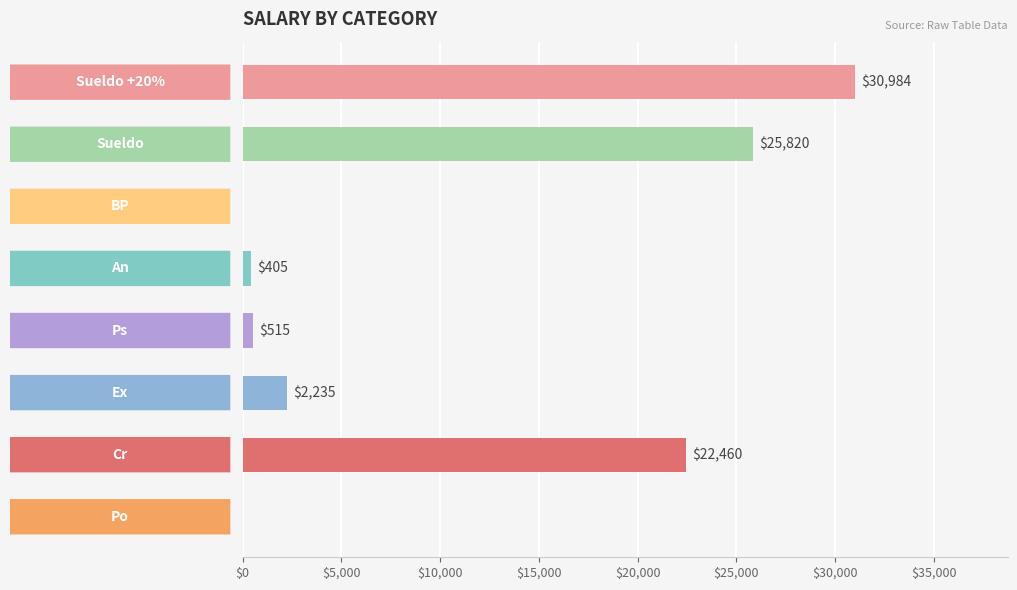

What is the maximum value shown in the chart?

30983.9